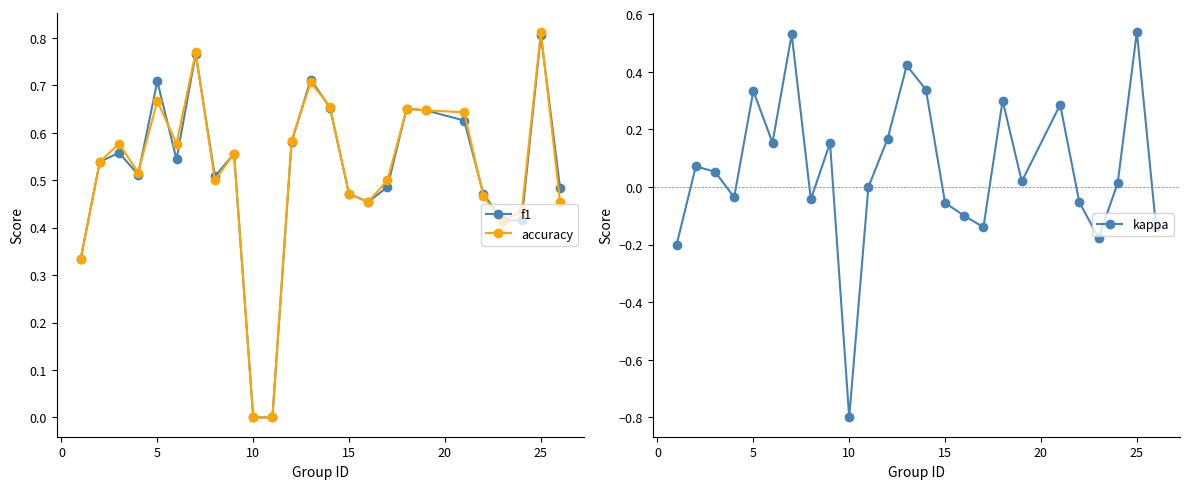

In accuracy, how many points are lower than both neighbors (excluding endpoints)?

5